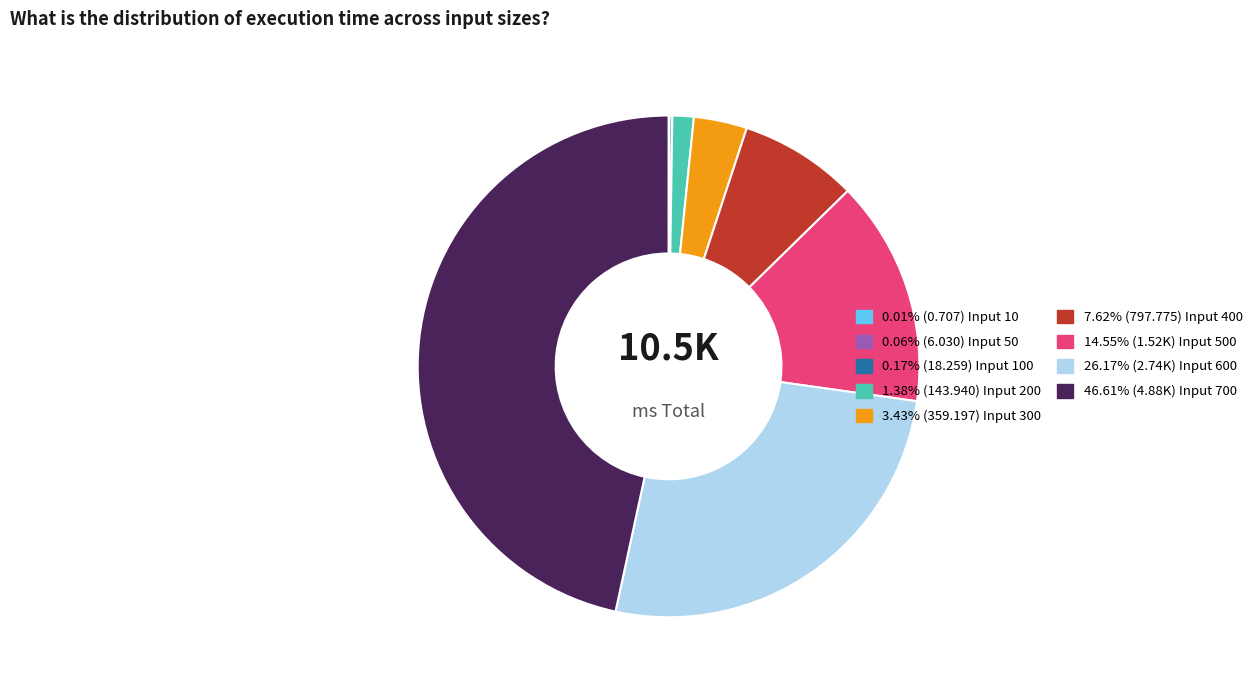

Is there a majority slice in this chart?

No